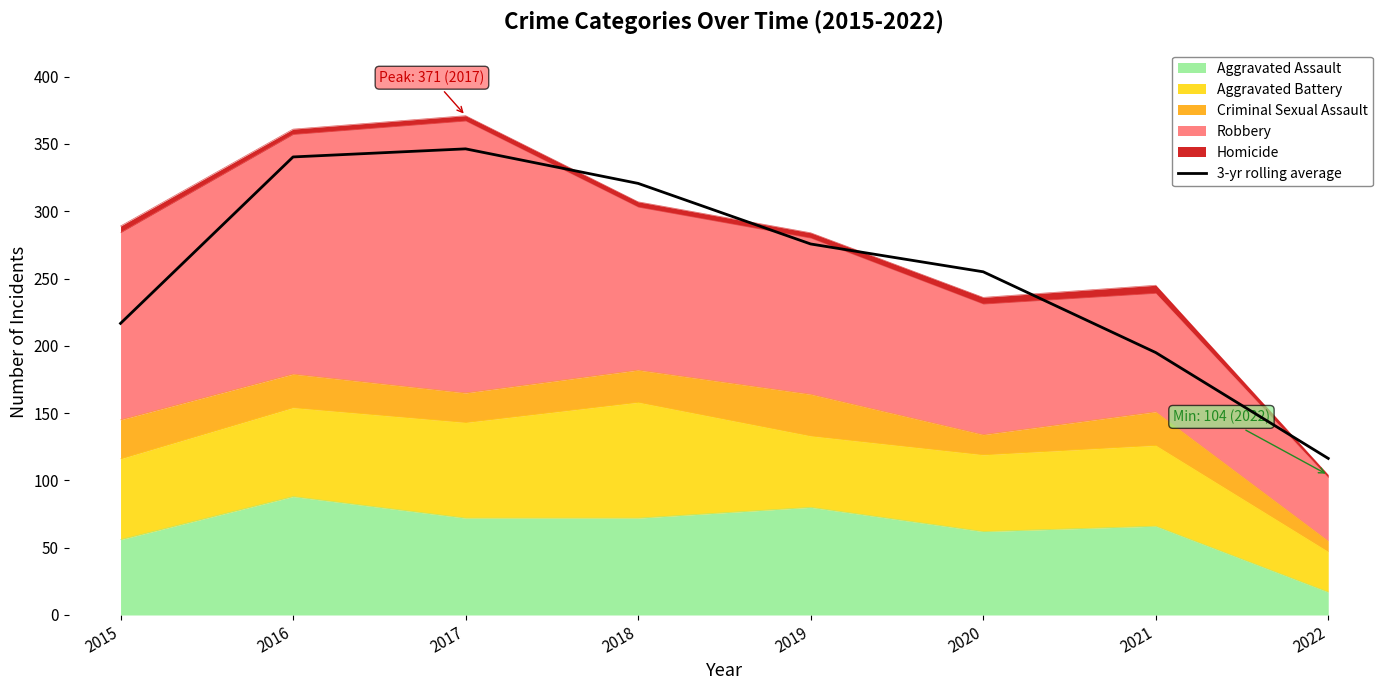

Where is the data nearest to the value 231?

2015